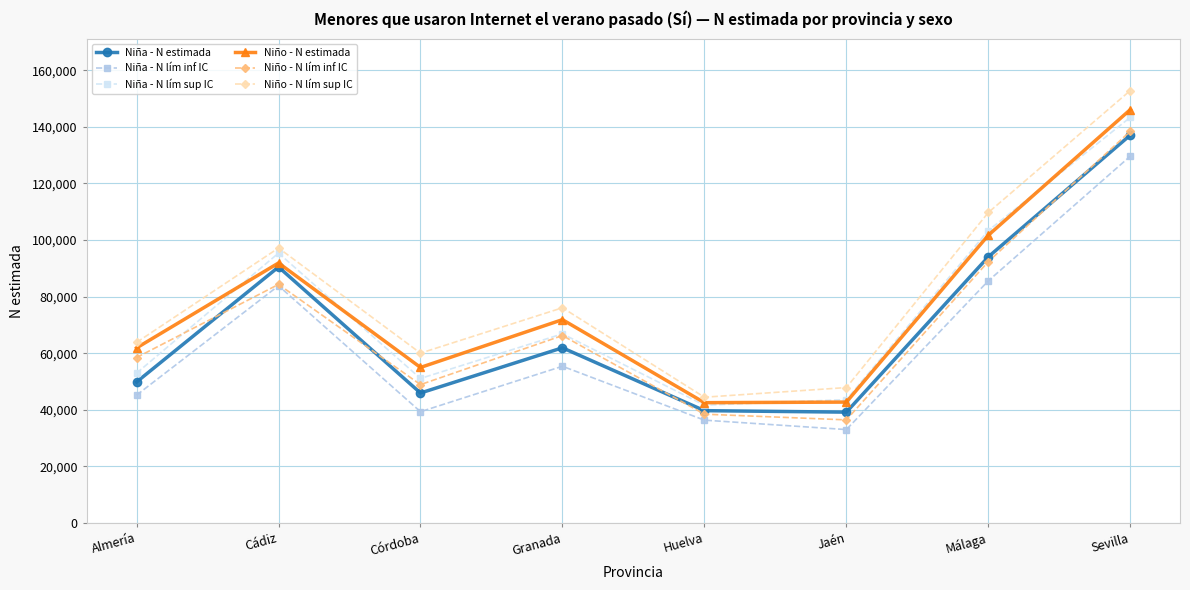

True or false: Niño - N estimada and Niña - N lím inf IC cross at least once.

False